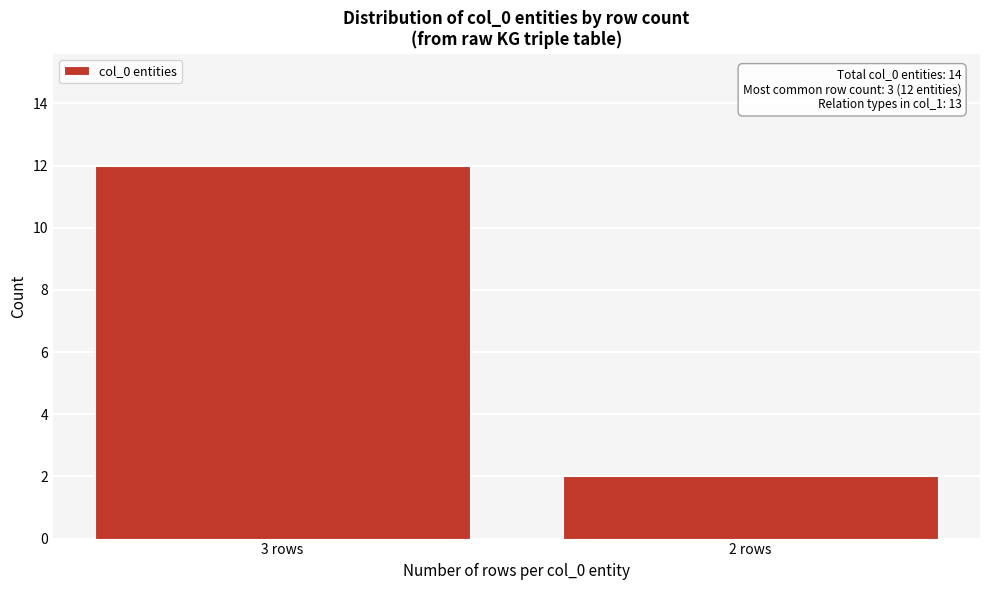

Reading left to right, what are all the values shown in this chart?

12	2